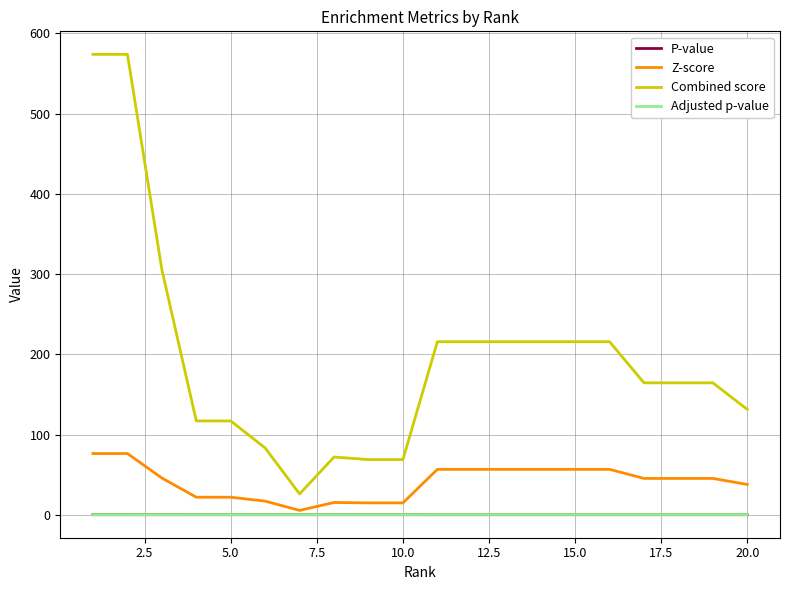

Which series has the largest total across all categories?

Combined score